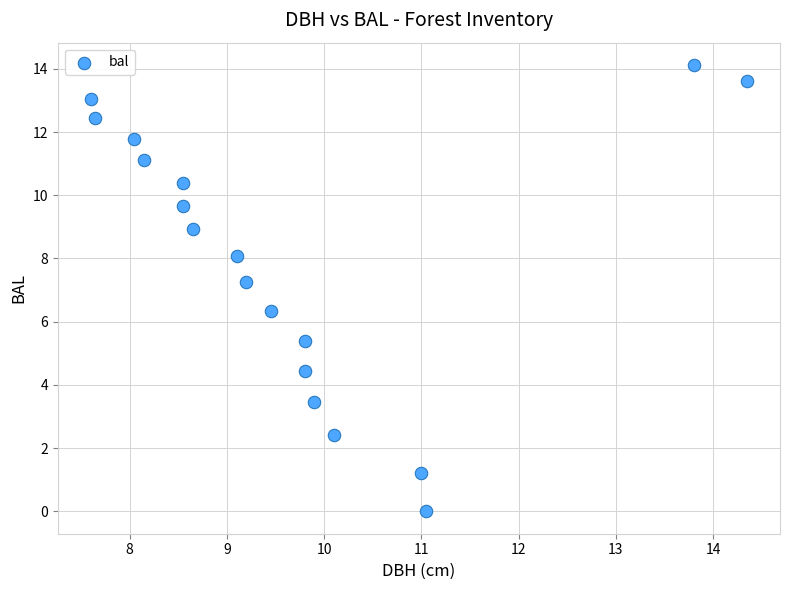

What is the range of X values (max minus min)?

6.8